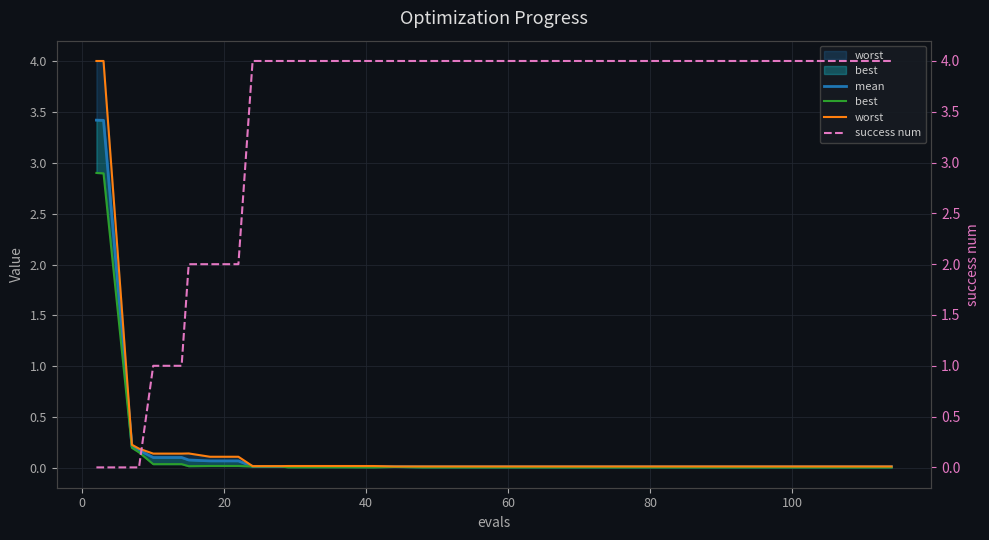

Reading left to right, what are all the values shown in this chart?

mean: 3.4	3.4	0.2	0.2	0.1	0.1	0.1	0.1	0.1	0.0	0.0	0.0	0.0	0.0	0.0	0.0	0.0	0.0	0.0	0.0	0.0	0.0	0.0	0.0	0.0	0.0	0.0	0.0	0.0	0.0	0.0	0.0	0.0	0.0	0.0	0.0	0.0	0.0	0.0	0.0
best: 2.9	2.9	0.2	0.2	0.0	0.0	0.0	0.0	0.0	0.0	0.0	0.0	0.0	0.0	0.0	0.0	0.0	0.0	0.0	0.0	0.0	0.0	0.0	0.0	0.0	0.0	0.0	0.0	0.0	0.0	0.0	0.0	0.0	0.0	0.0	0.0	0.0	0.0	0.0	0.0
worst: 4.0	4.0	0.2	0.2	0.1	0.1	0.1	0.1	0.1	0.0	0.0	0.0	0.0	0.0	0.0	0.0	0.0	0.0	0.0	0.0	0.0	0.0	0.0	0.0	0.0	0.0	0.0	0.0	0.0	0.0	0.0	0.0	0.0	0.0	0.0	0.0	0.0	0.0	0.0	0.0
success num: 0.0	0.0	0.0	0.0	1.0	1.0	2.0	2.0	2.0	4.0	4.0	4.0	4.0	4.0	4.0	4.0	4.0	4.0	4.0	4.0	4.0	4.0	4.0	4.0	4.0	4.0	4.0	4.0	4.0	4.0	4.0	4.0	4.0	4.0	4.0	4.0	4.0	4.0	4.0	4.0